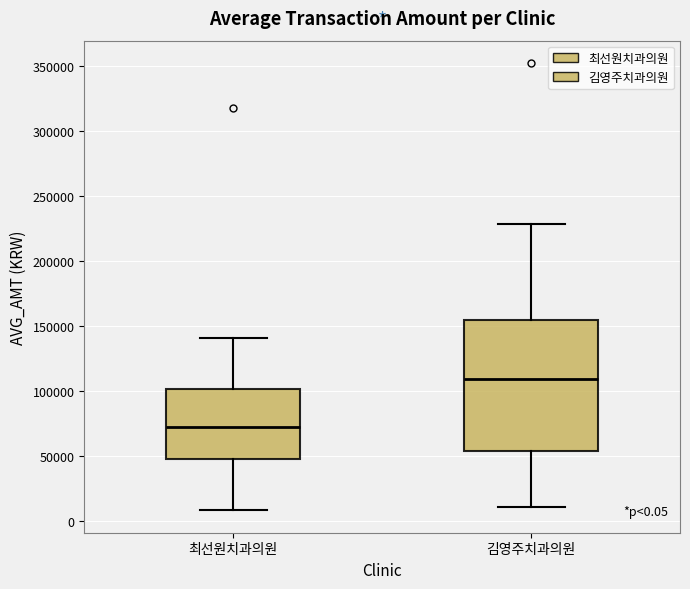

Which box is the tallest, from its lower edge to its upper edge?

김영주치과의원